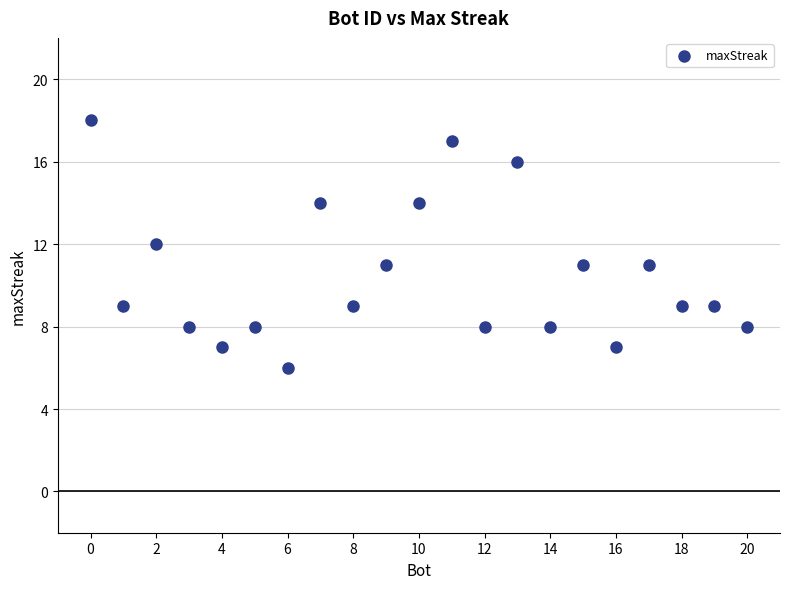

What is the range of X values (max minus min)?

20